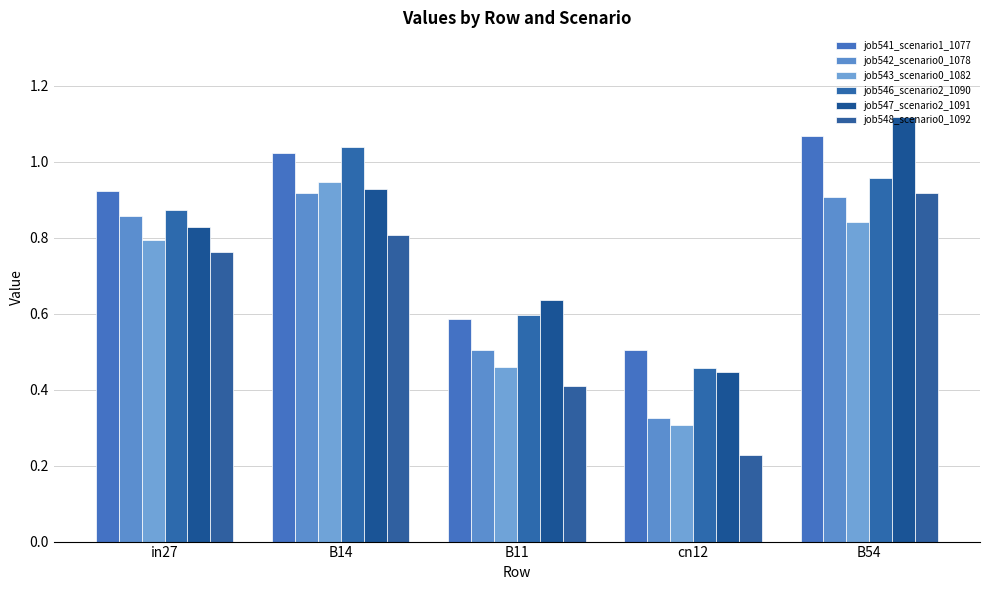

Which series has the widest spread of values?

job548_scenario0_1092